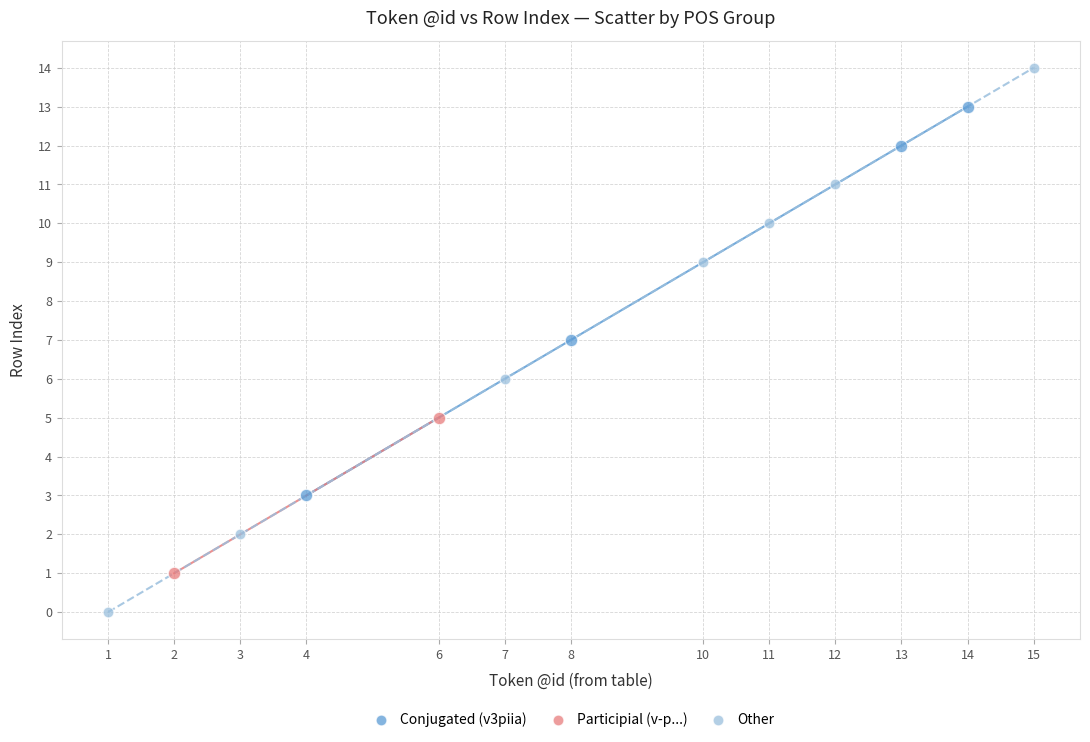

Which series contains the highest Y value?

Other